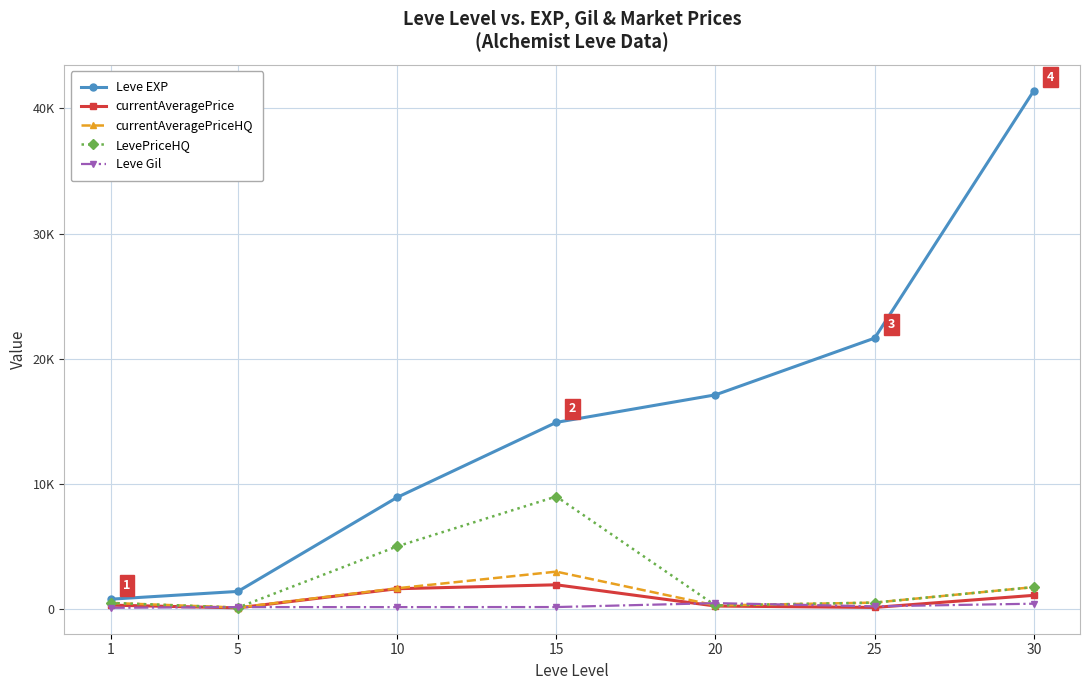

Read the Leve EXP value at 15.

14920.0